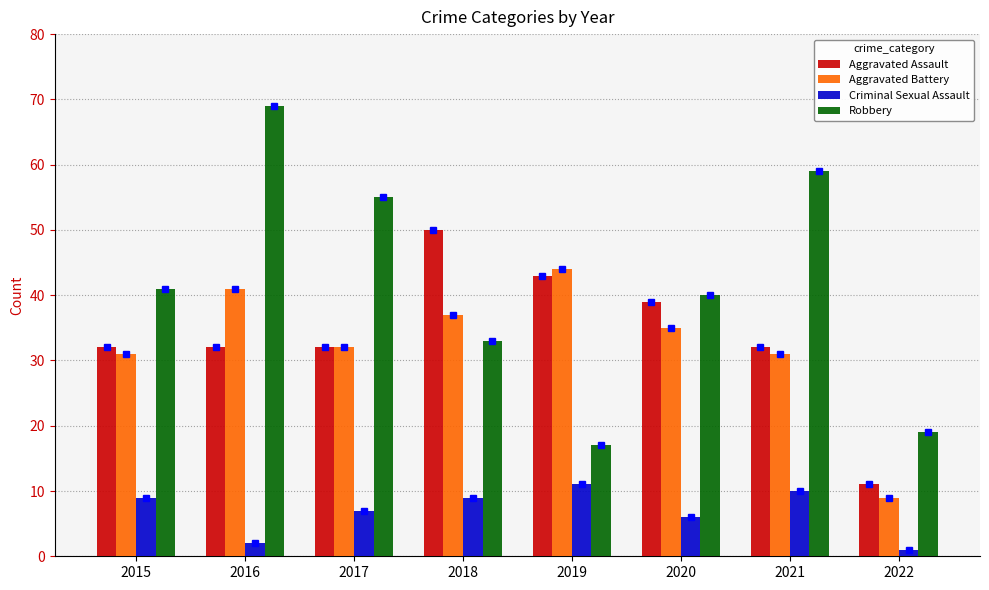

Reading left to right, what are all the values shown in this chart?

Aggravated Assault: 2015=32	2016=32	2017=32	2018=50	2019=43	2020=39	2021=32	2022=11
Aggravated Battery: 2015=31	2016=41	2017=32	2018=37	2019=44	2020=35	2021=31	2022=9
Criminal Sexual Assault: 2015=9	2016=2	2017=7	2018=9	2019=11	2020=6	2021=10	2022=1
Robbery: 2015=41	2016=69	2017=55	2018=33	2019=17	2020=40	2021=59	2022=19